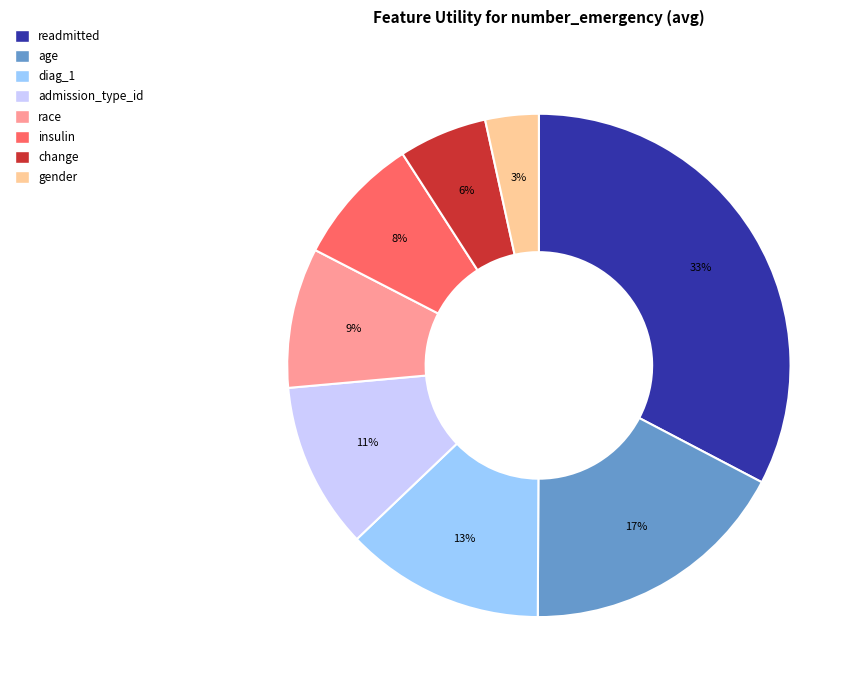

Is there a majority slice in this chart?

No